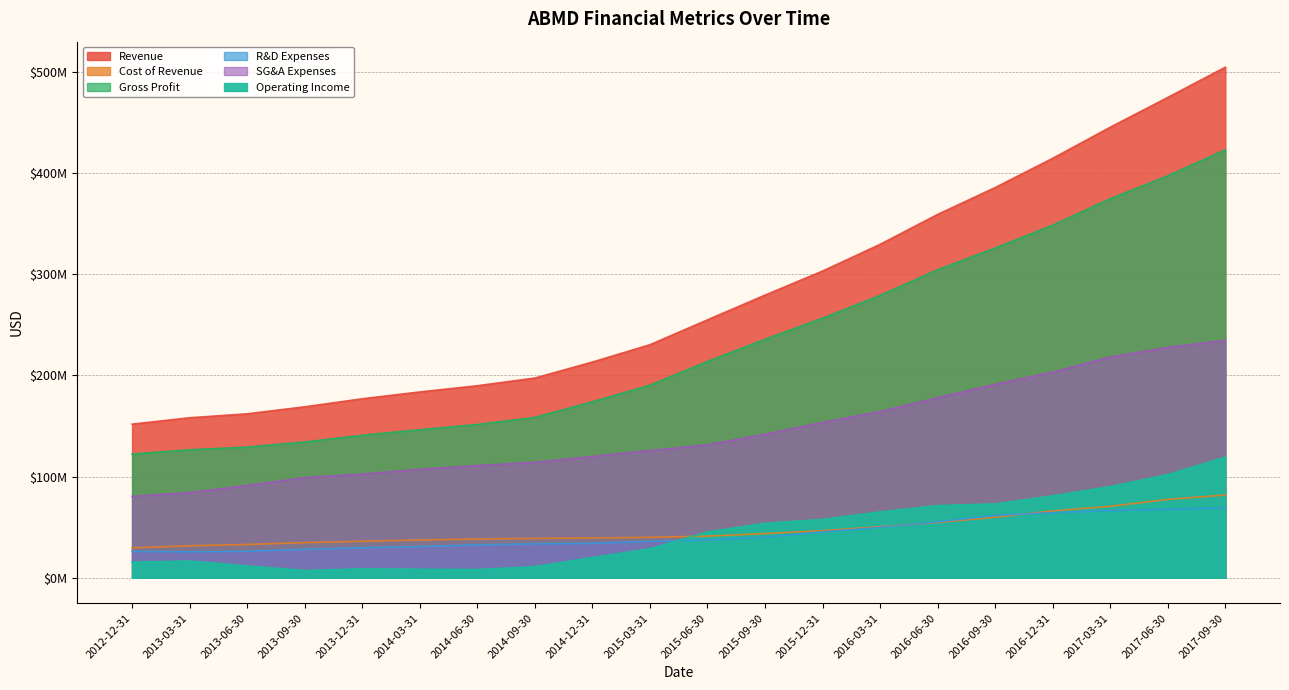

True or false: Operating Income and Revenue intersect in this chart.

False